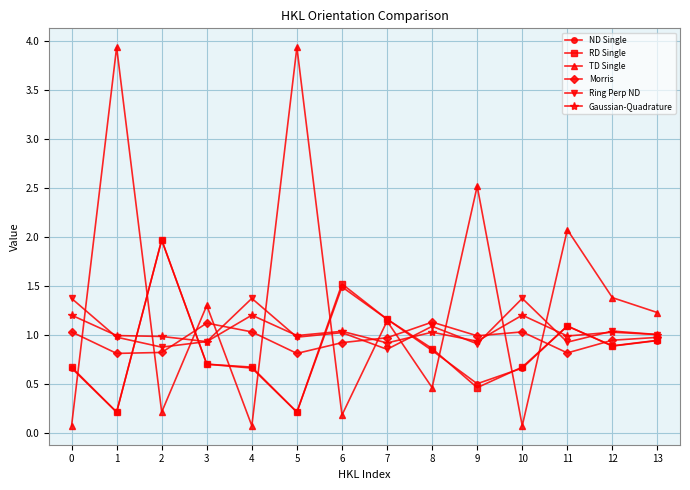

In TD Single, how many points are higher than both neighbors (excluding endpoints)?

6